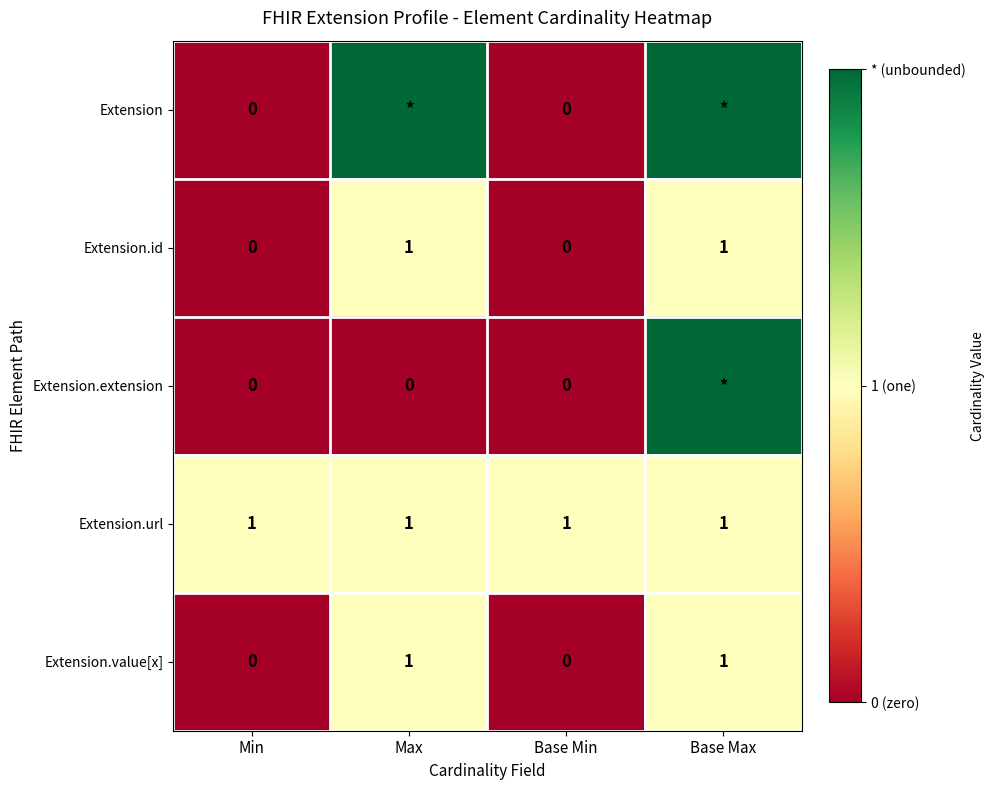

The Extension.value[x] series shows 1 at Max. True or false?

True